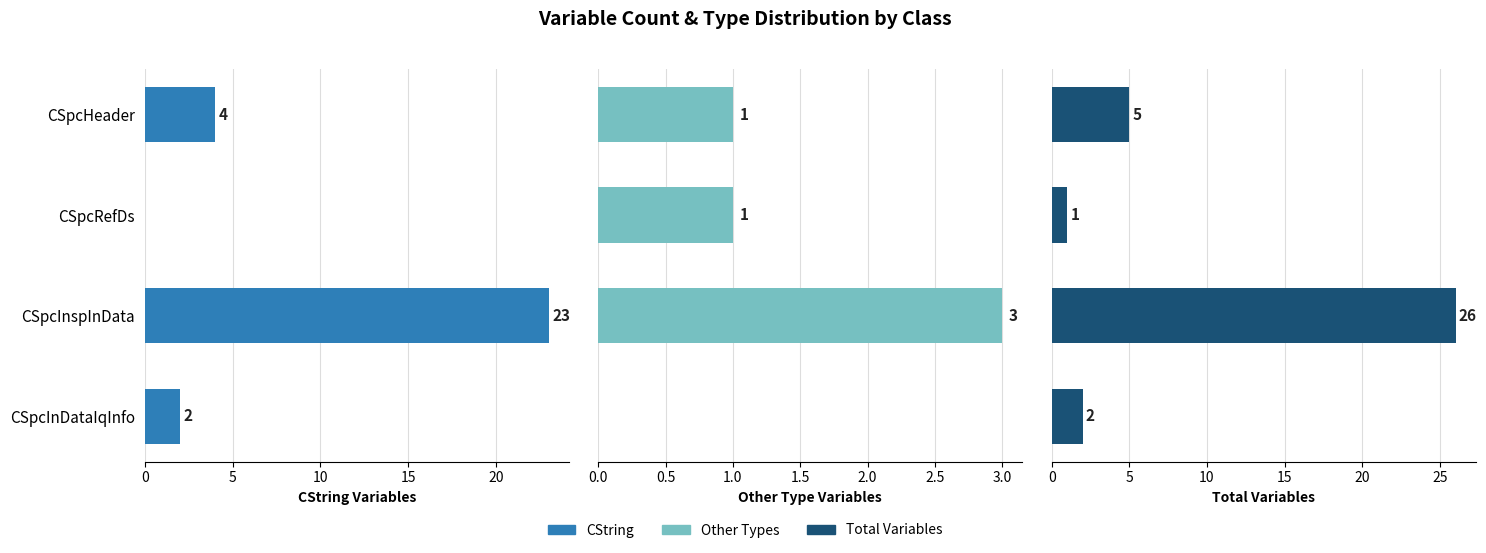

At how many categories does at least one series exceed 1?

3